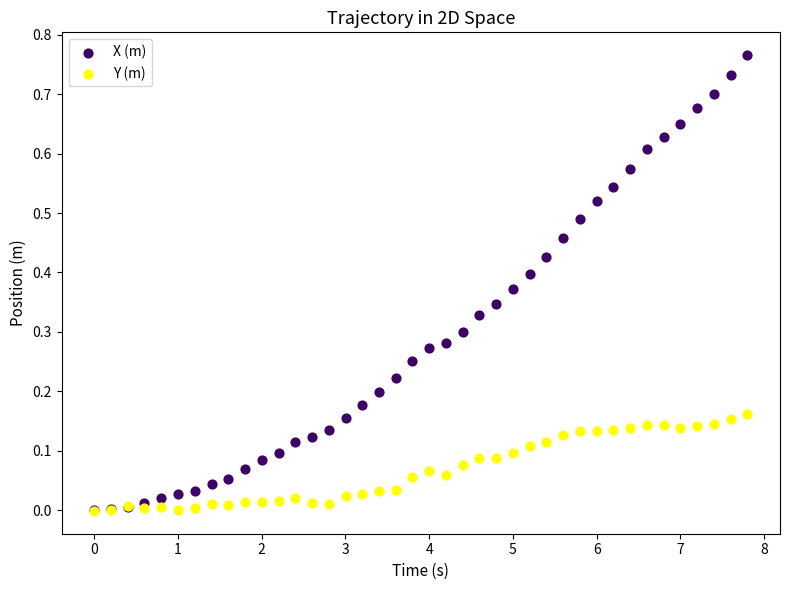

What are all the series names shown in the legend?

X (m), Y (m)